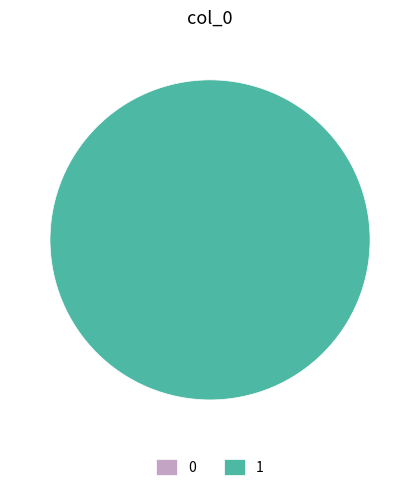

To the nearest percent, what is the difference between the 0 and 1 slice percentages?

100%